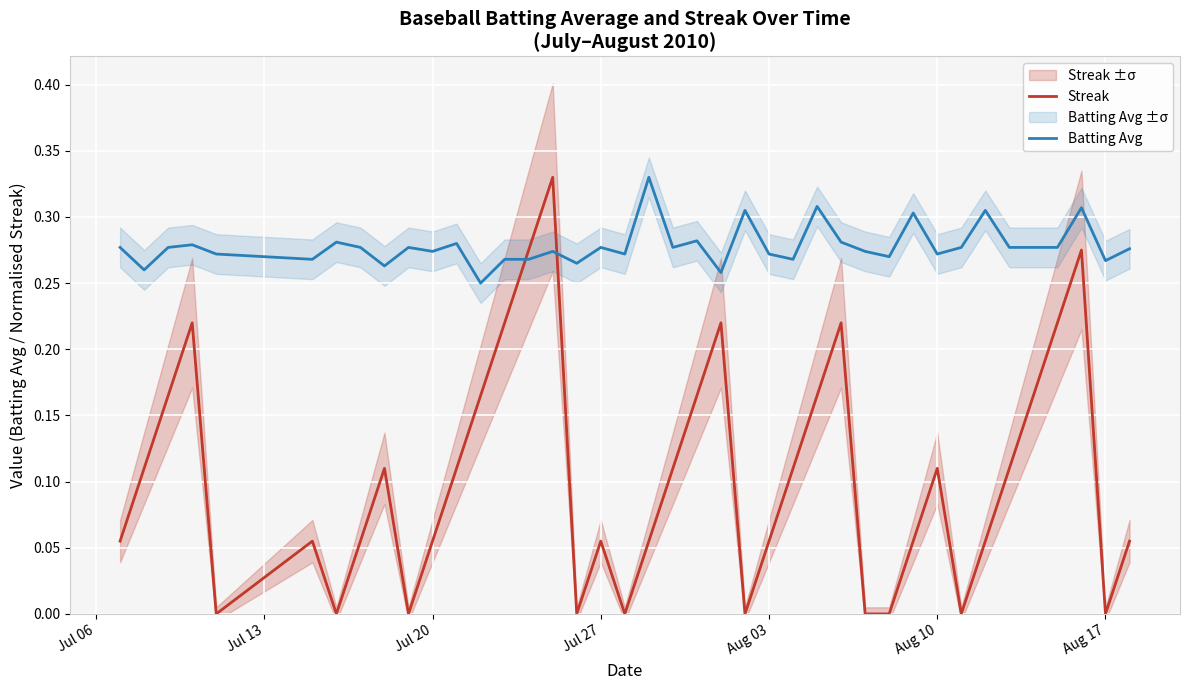

What is the average value of the Batting Avg series?

0.3